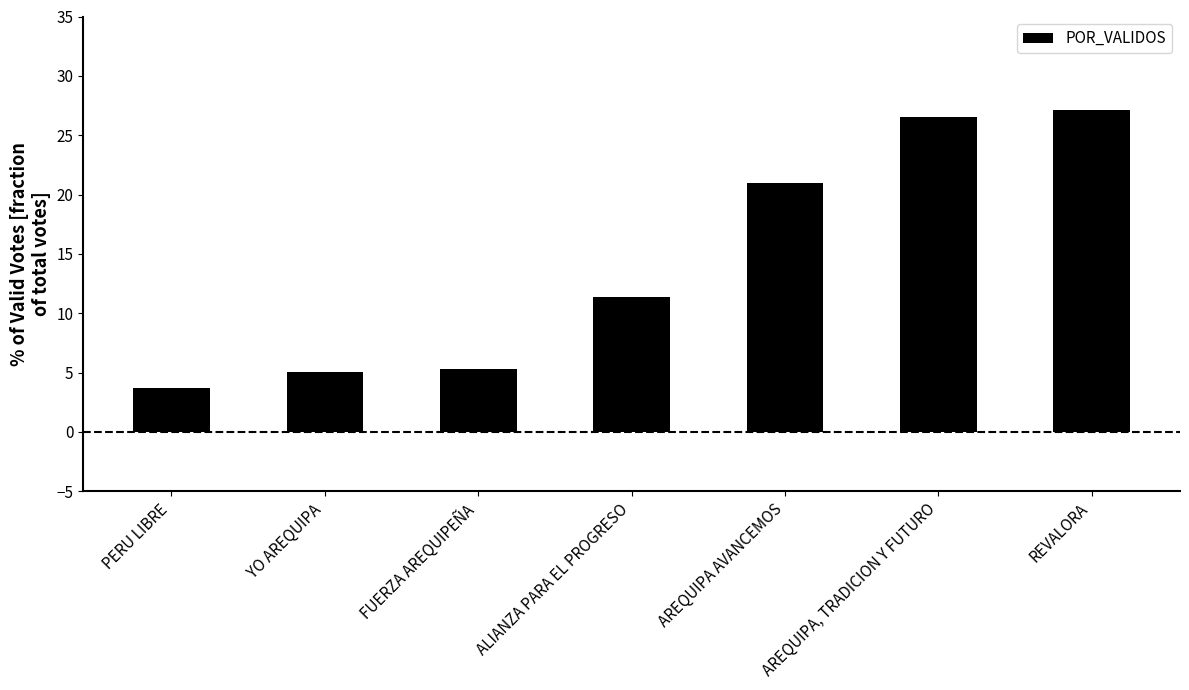

What is the change in value from AREQUIPA AVANCEMOS to AREQUIPA, TRADICION Y FUTURO?

+5.5